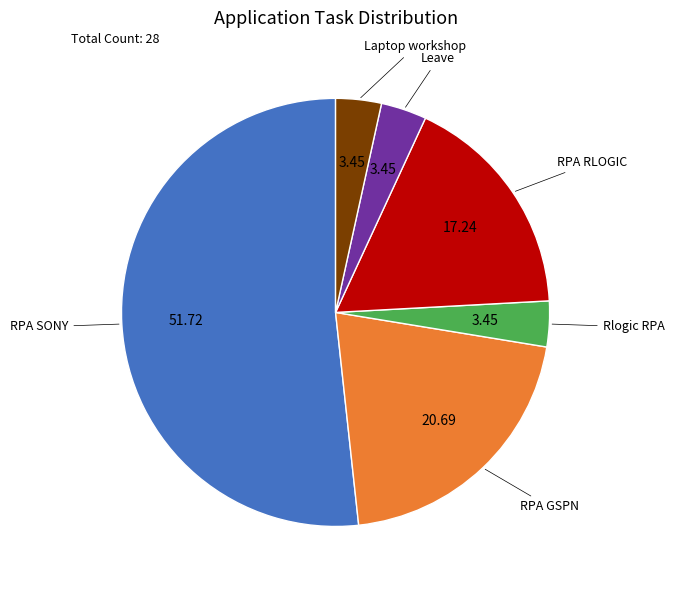

Does any single category account for the majority?

Yes